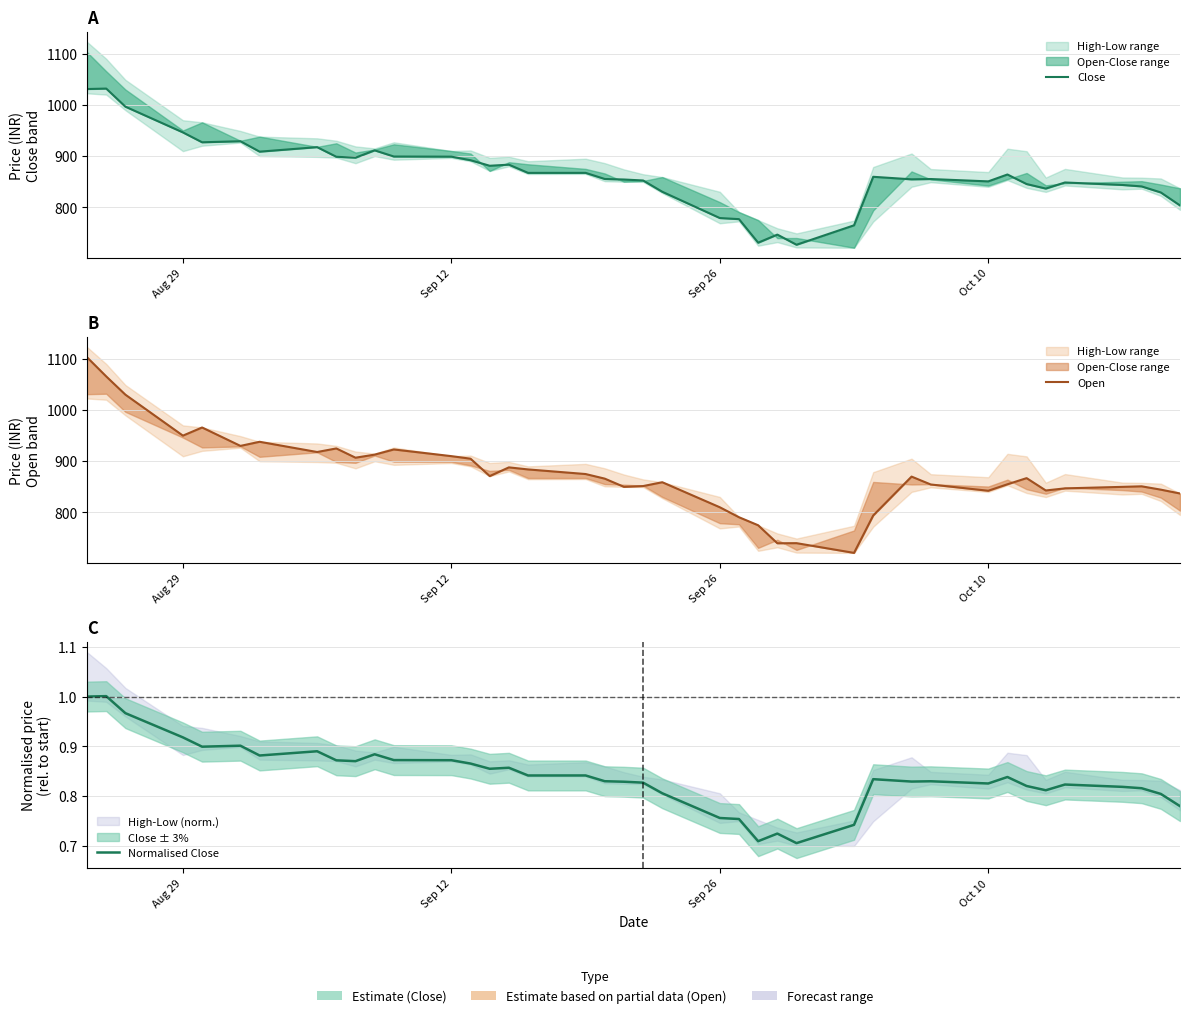

How many interior local valleys does the Open series have?

10